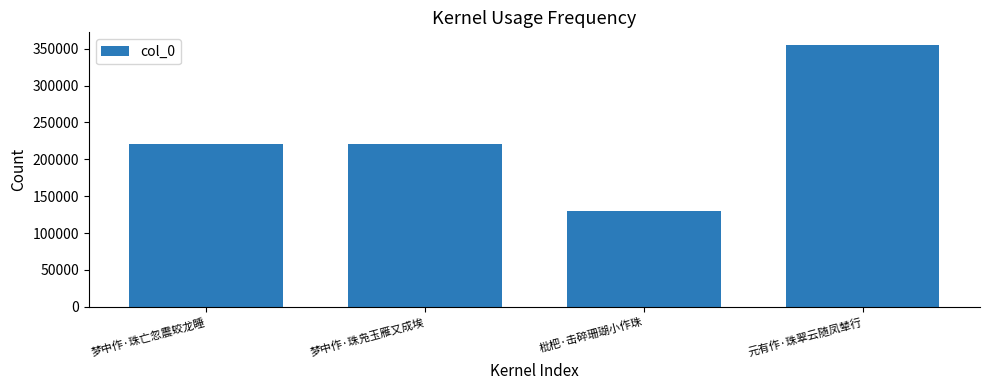

What is the value of the 4th bar from the left?

354555